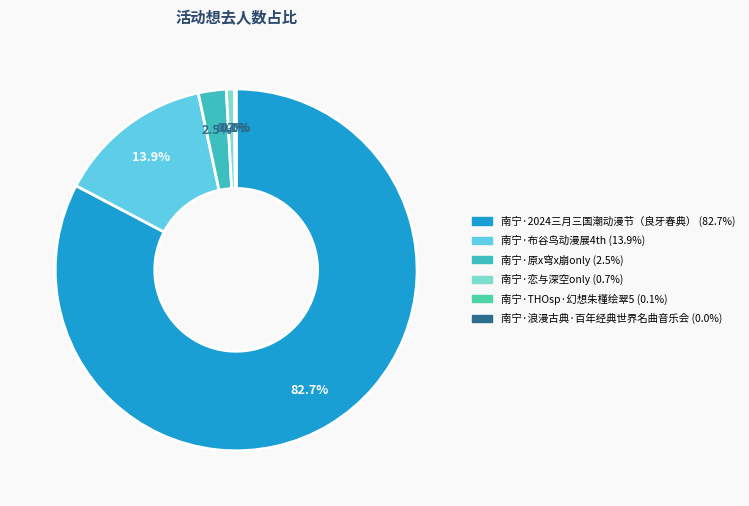

Which has a higher value, 南宁·THOsp·幻想朱槿绘翠5 or 南宁·布谷鸟动漫展4th?

南宁·布谷鸟动漫展4th